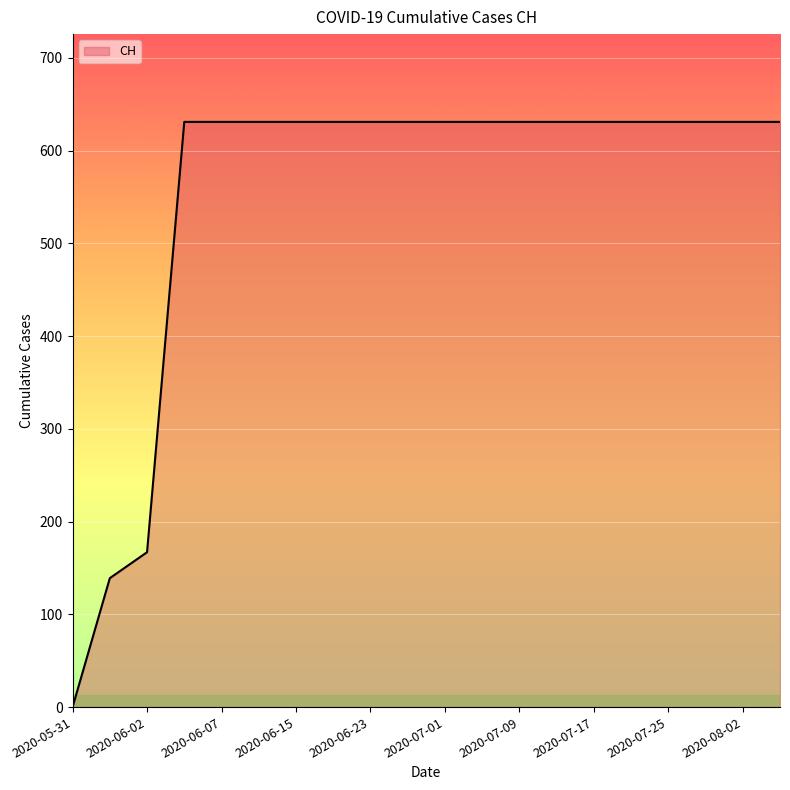

What is the difference between the maximum and minimum values?

631